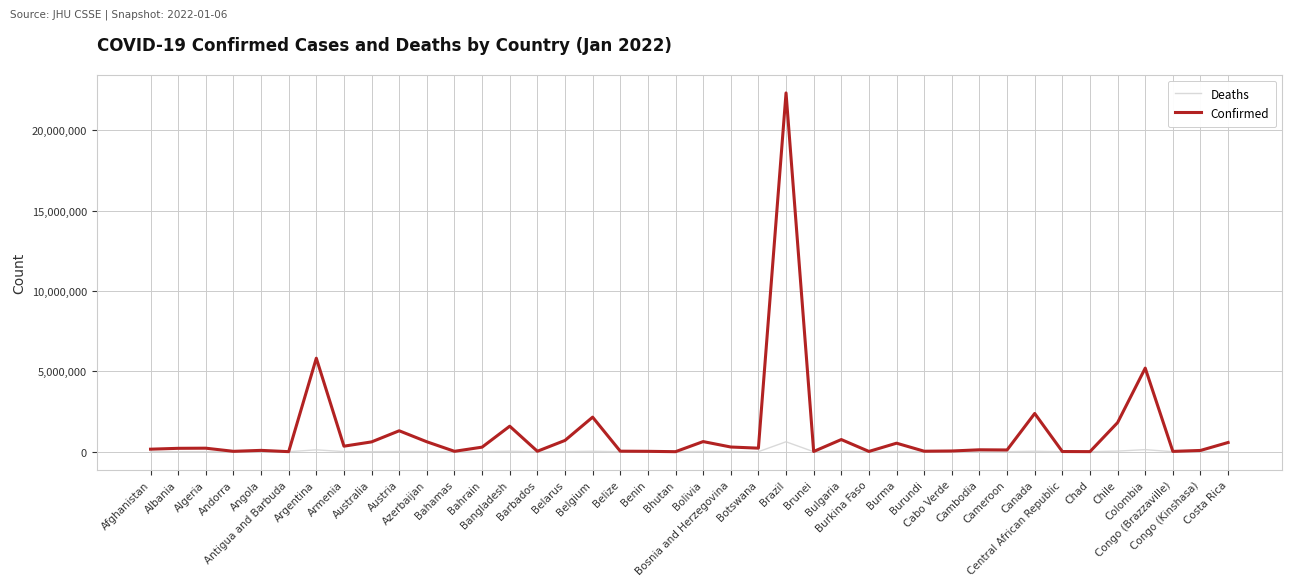

Rank the series by their average value, from lowest to highest.

Deaths, Confirmed